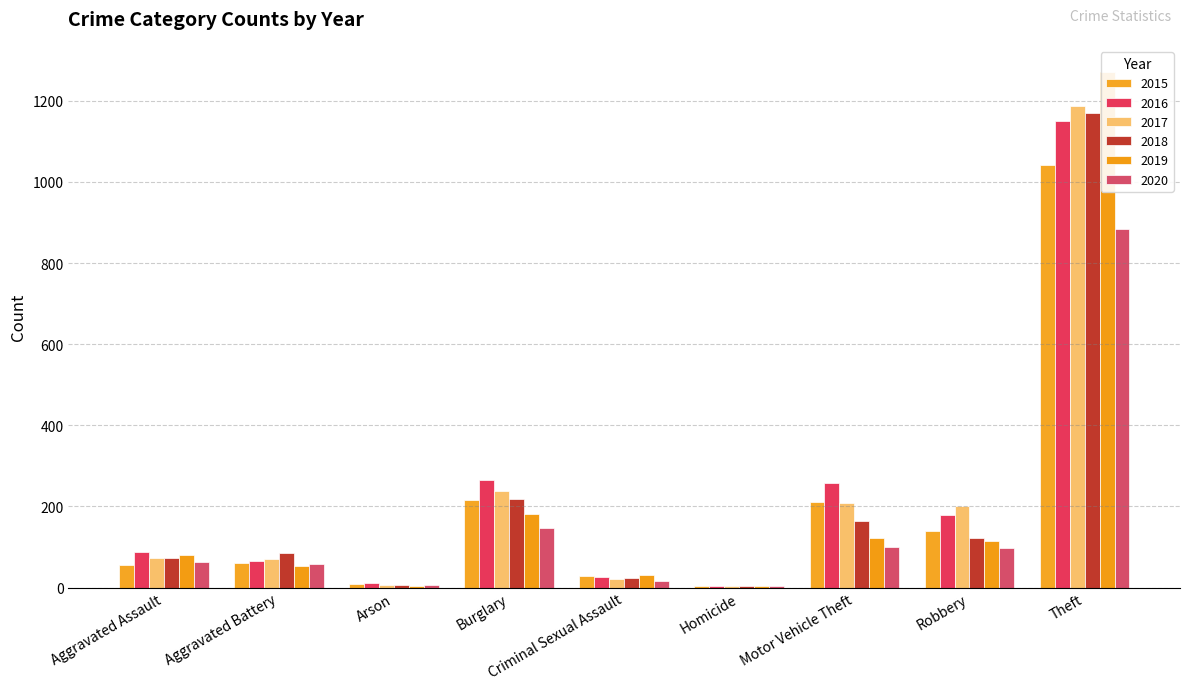

Reading right to left, extract all data points from this chart.

2015: Theft=1041	Robbery=139	Motor Vehicle Theft=212	Homicide=5	Criminal Sexual Assault=29	Burglary=216	Arson=10	Aggravated Battery=60	Aggravated Assault=56
2016: Theft=1151	Robbery=178	Motor Vehicle Theft=259	Homicide=4	Criminal Sexual Assault=25	Burglary=266	Arson=12	Aggravated Battery=66	Aggravated Assault=88
2017: Theft=1188	Robbery=202	Motor Vehicle Theft=208	Homicide=4	Criminal Sexual Assault=22	Burglary=237	Arson=7	Aggravated Battery=71	Aggravated Assault=72
2018: Theft=1170	Robbery=121	Motor Vehicle Theft=163	Homicide=4	Criminal Sexual Assault=24	Burglary=218	Arson=7	Aggravated Battery=86	Aggravated Assault=72
2019: Theft=1272	Robbery=116	Motor Vehicle Theft=123	Homicide=4	Criminal Sexual Assault=31	Burglary=182	Arson=5	Aggravated Battery=53	Aggravated Assault=80
2020: Theft=884	Robbery=97	Motor Vehicle Theft=99	Homicide=5	Criminal Sexual Assault=15	Burglary=148	Arson=7	Aggravated Battery=57	Aggravated Assault=62